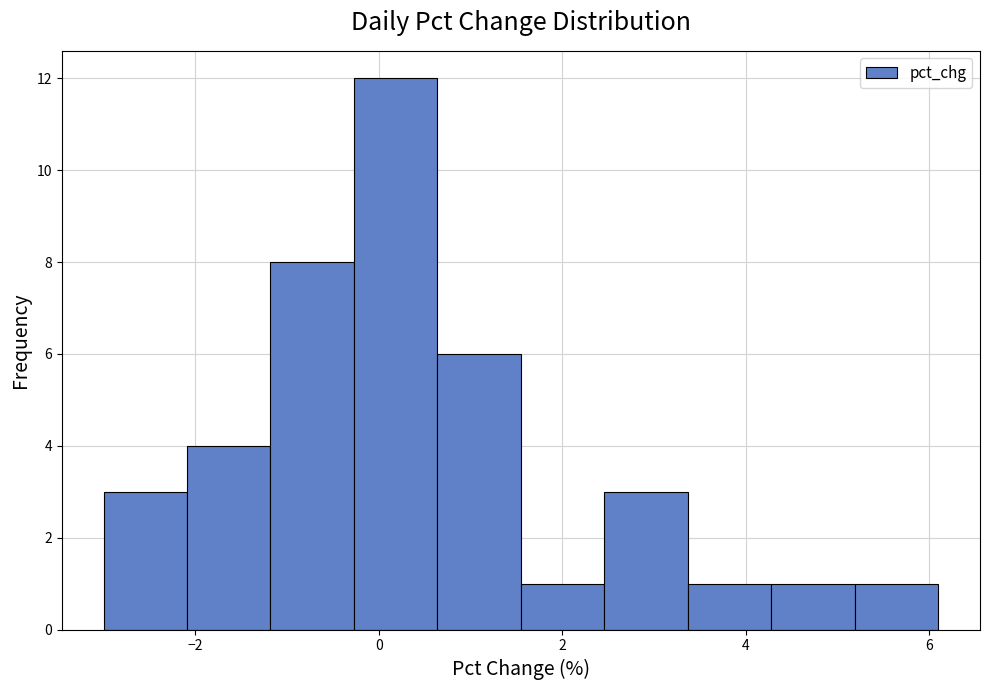

Which range on the x-axis has the tallest bar?

-0.2 to 0.6